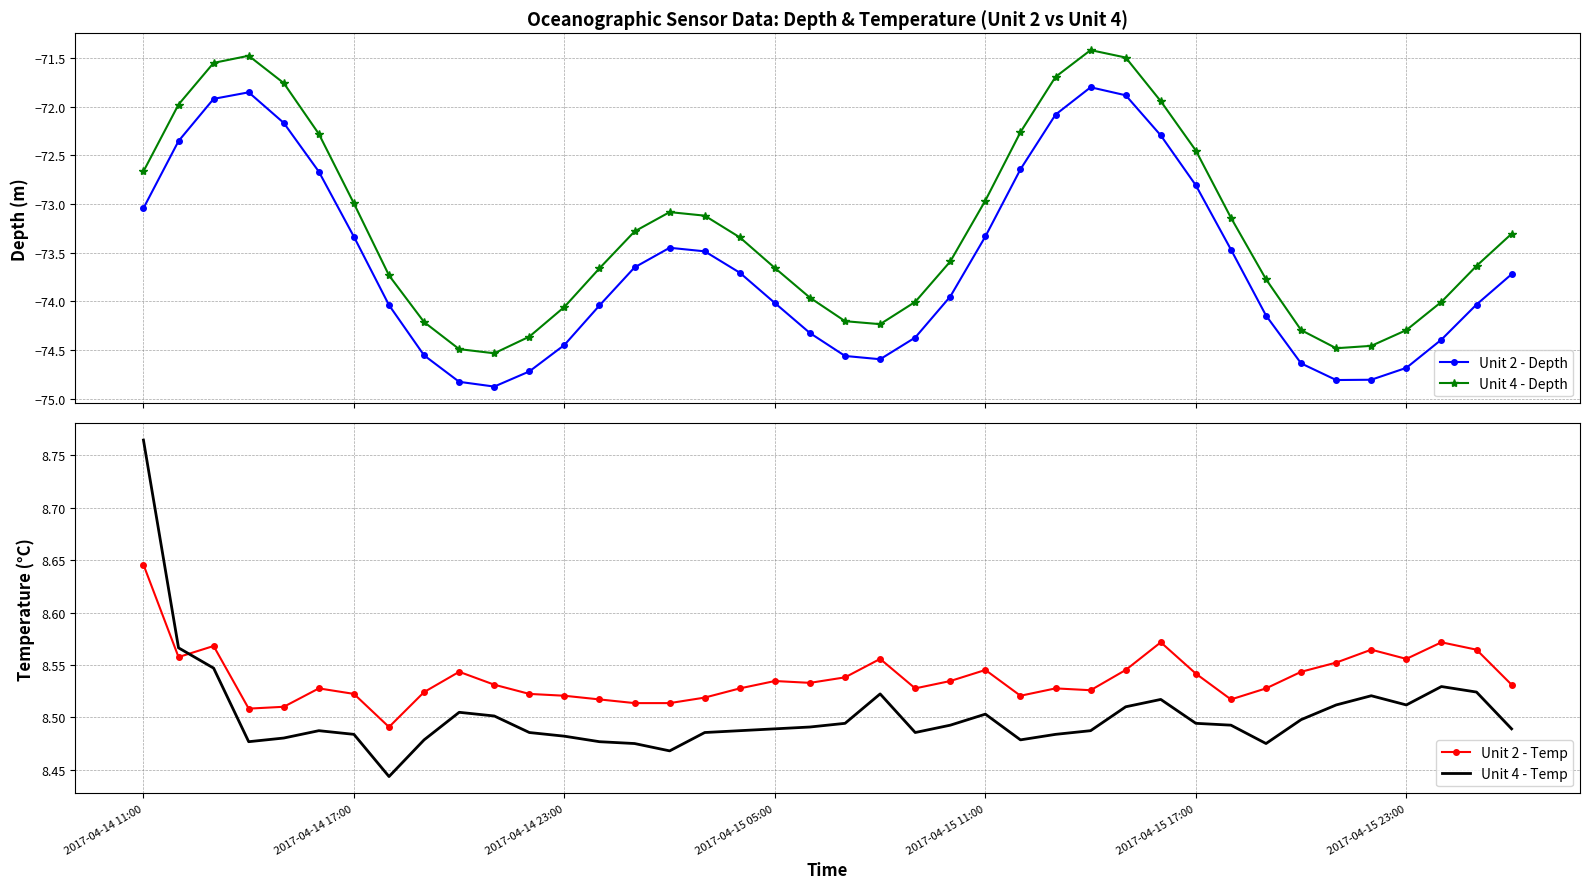

What is the minimum value for Unit 2 - Depth?

-74.9